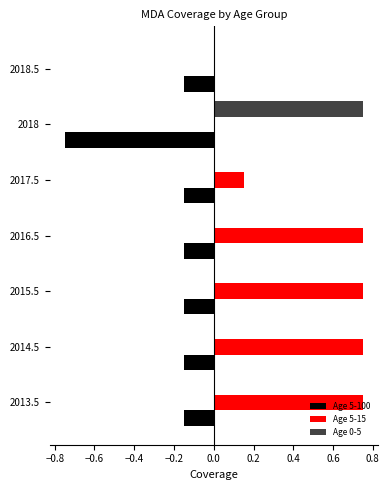

What is the sum of all Age 5-100 values?

-1.6